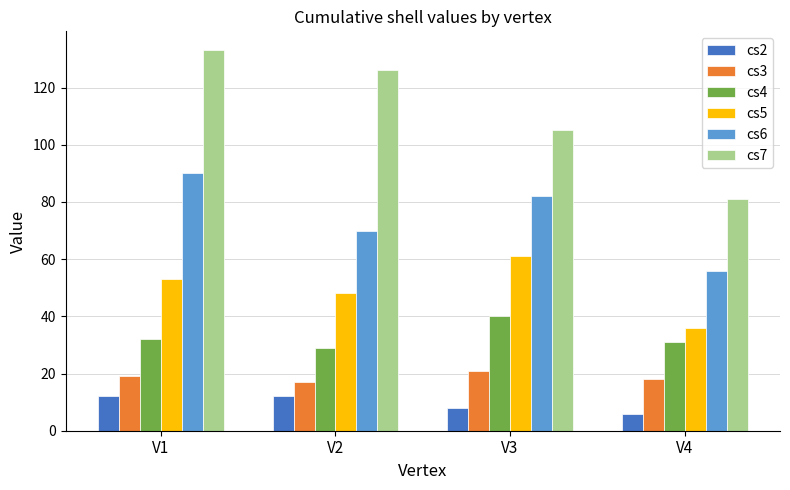

Reading right to left, extract all data points from this chart.

cs2: V4=6	V3=8	V2=12	V1=12
cs3: V4=18	V3=21	V2=17	V1=19
cs4: V4=31	V3=40	V2=29	V1=32
cs5: V4=36	V3=61	V2=48	V1=53
cs6: V4=56	V3=82	V2=70	V1=90
cs7: V4=81	V3=105	V2=126	V1=133